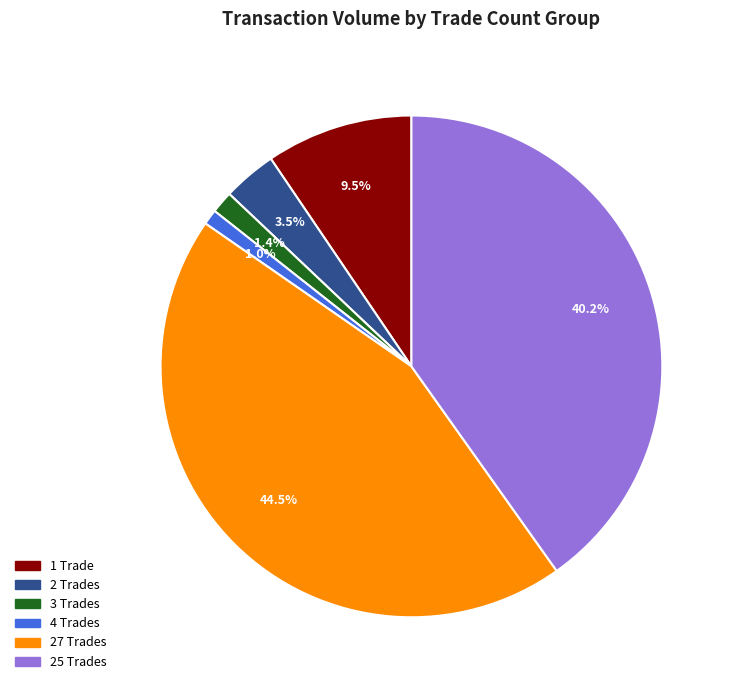

Is there any slice that represents more than half of the pie?

No